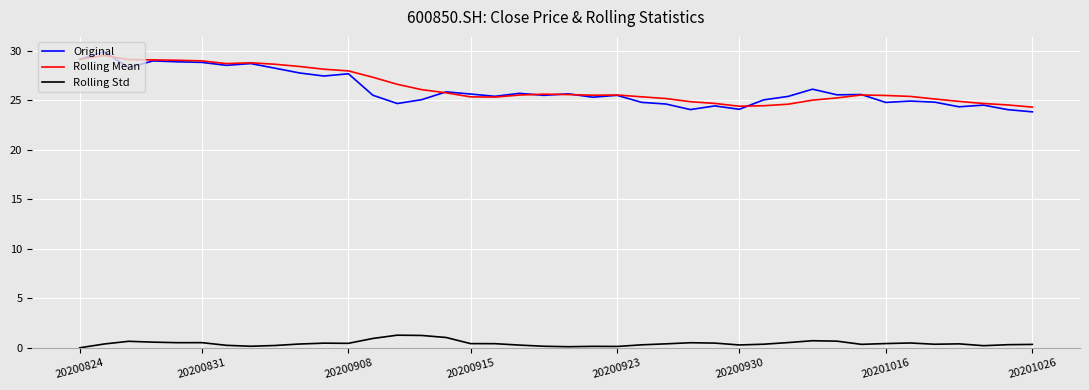

True or false: Rolling Std and Rolling Mean cross at least once.

False